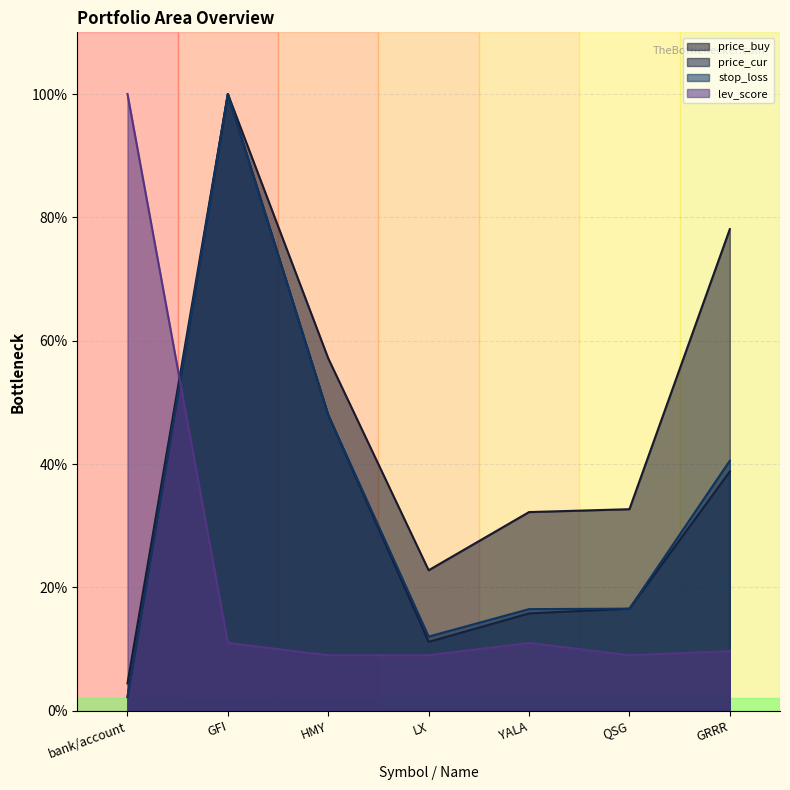

The stop_loss series shows 23.5 at QSG. True or false?

False